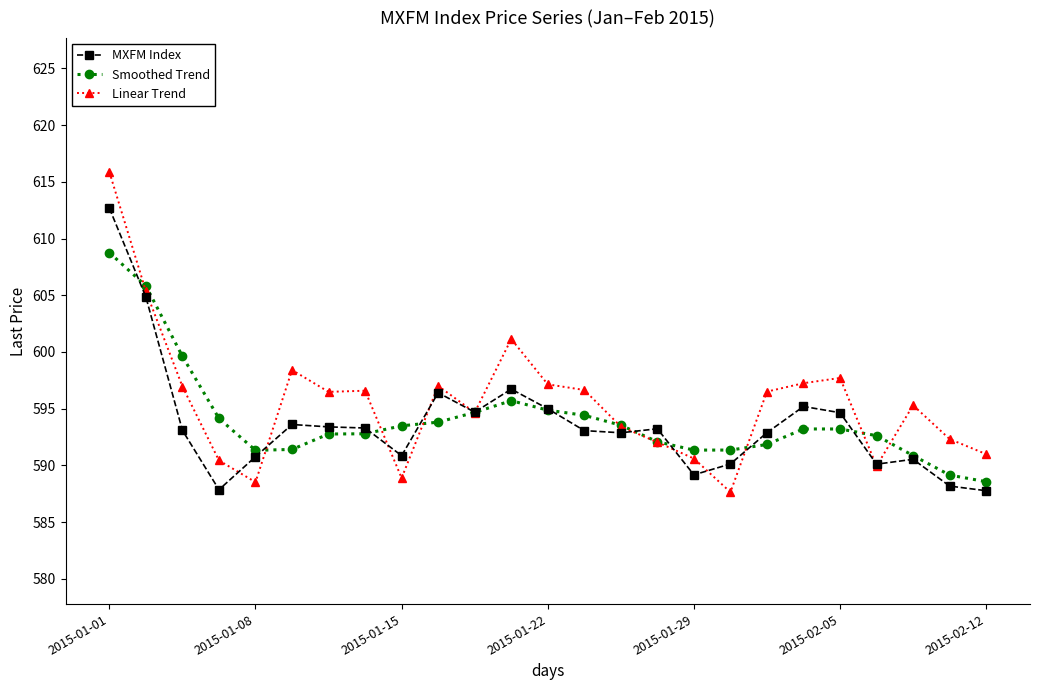

What is the value of the MXFM Index point at the 17th from the left?

589.2